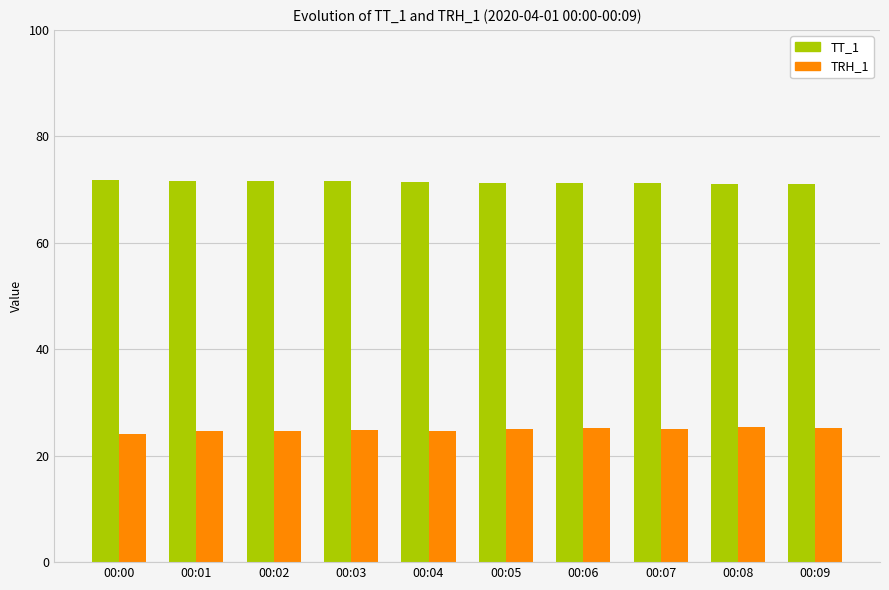

Read the TRH_1 value at 00:00.

24.1